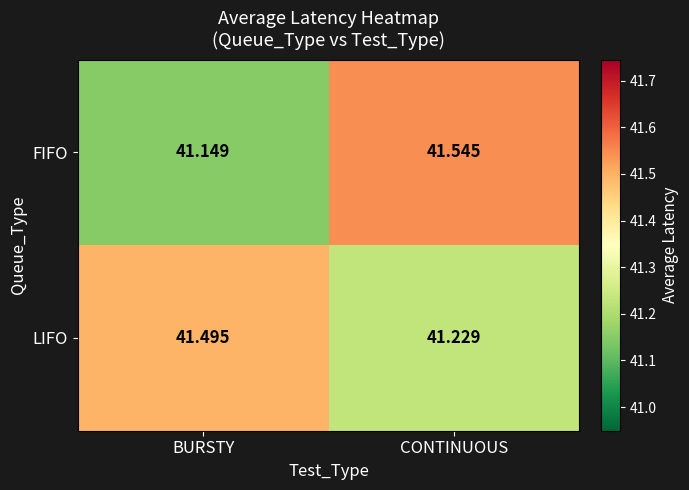

Where is LIFO nearest to the value 41?

CONTINUOUS